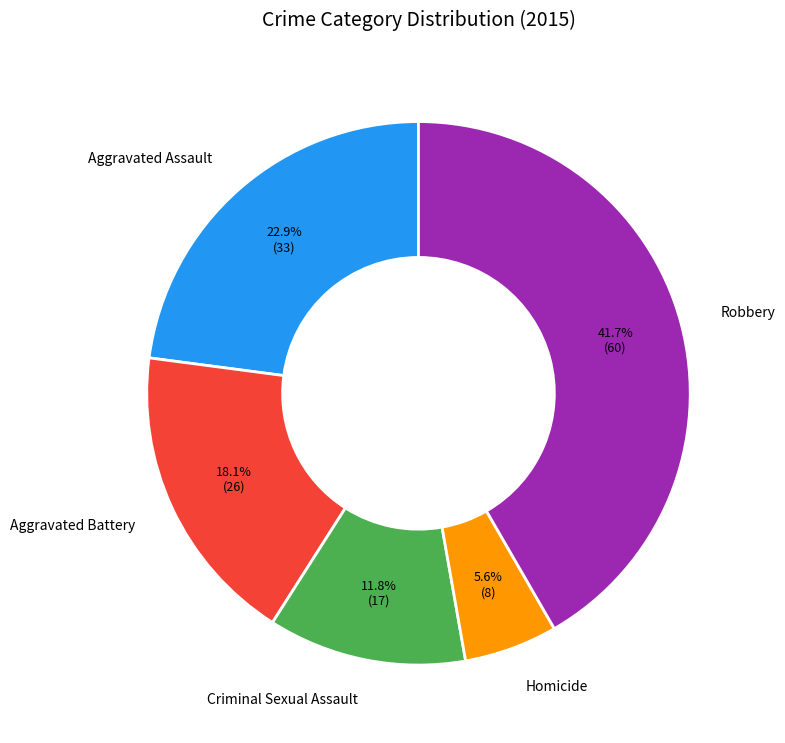

To the nearest percent, what percentage of the pie is Homicide?

6%